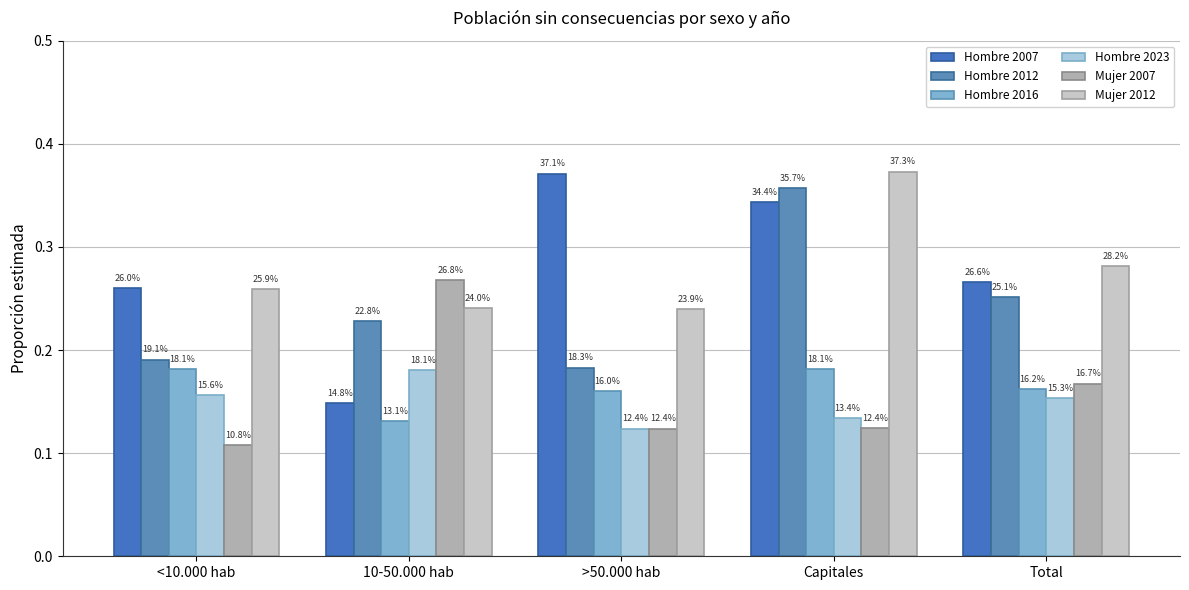

At which category is the sum across all series the highest?

Capitales